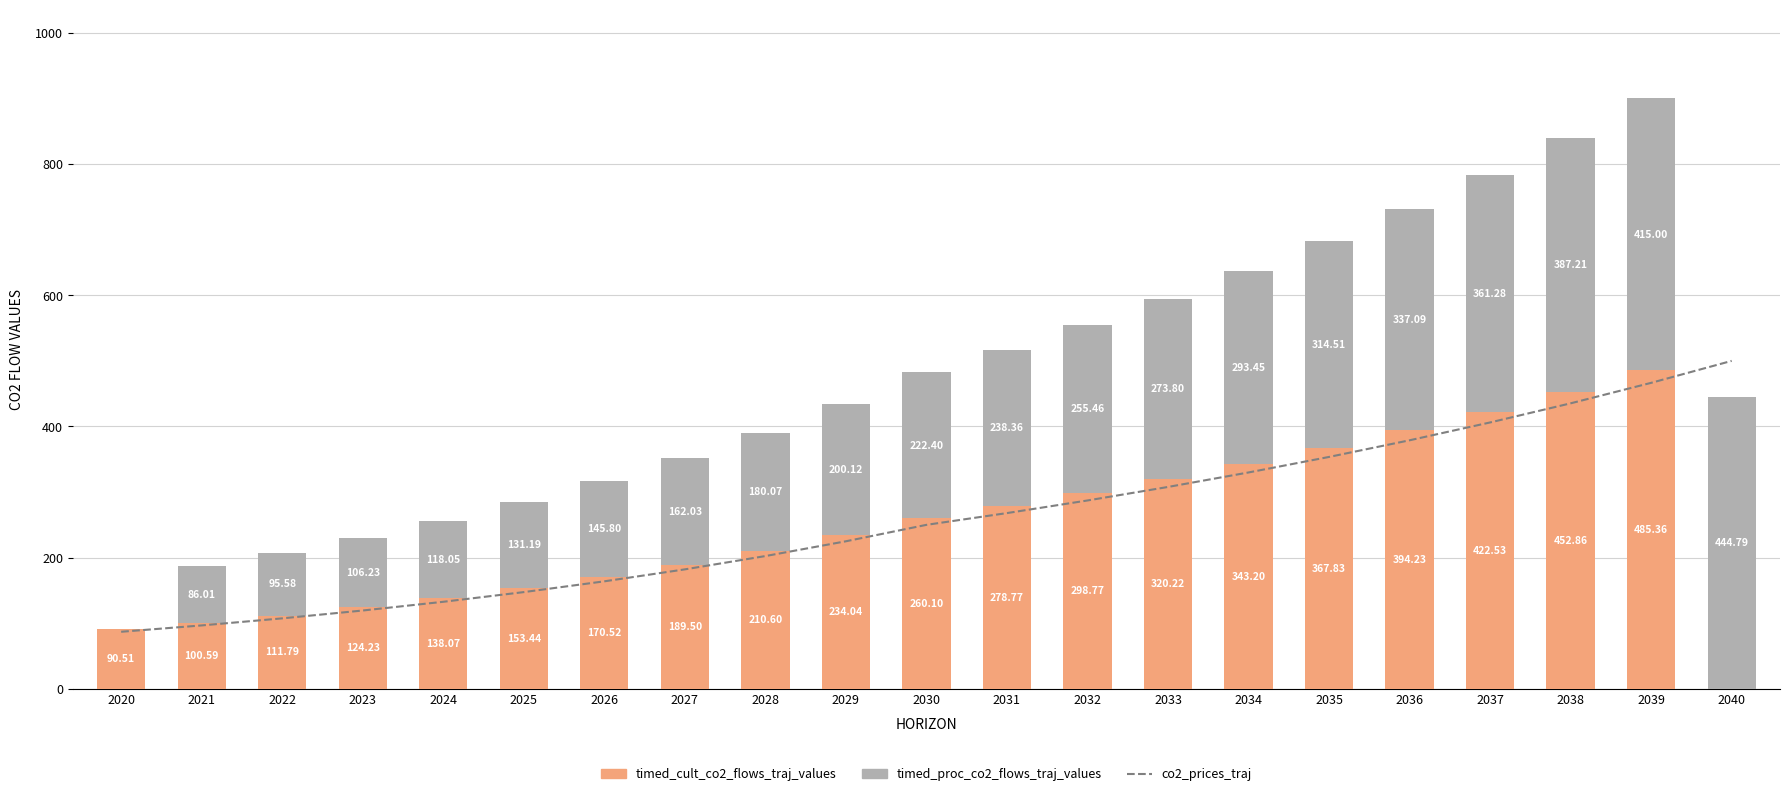

Count the number of data series in this chart.

3